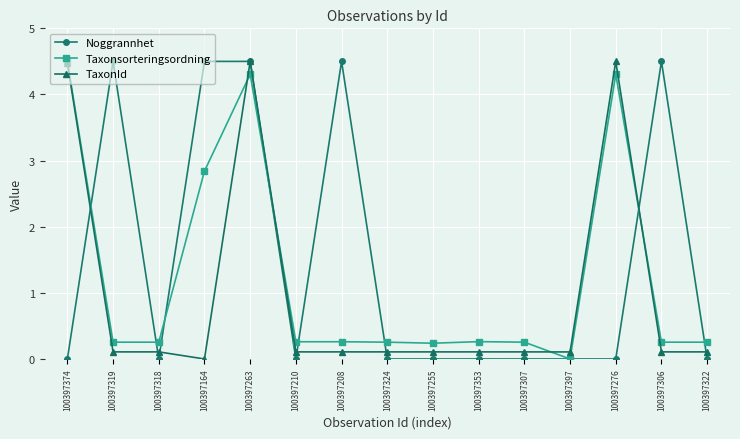

What is the difference between the maximum and minimum values in the Noggrannhet series?

4.5